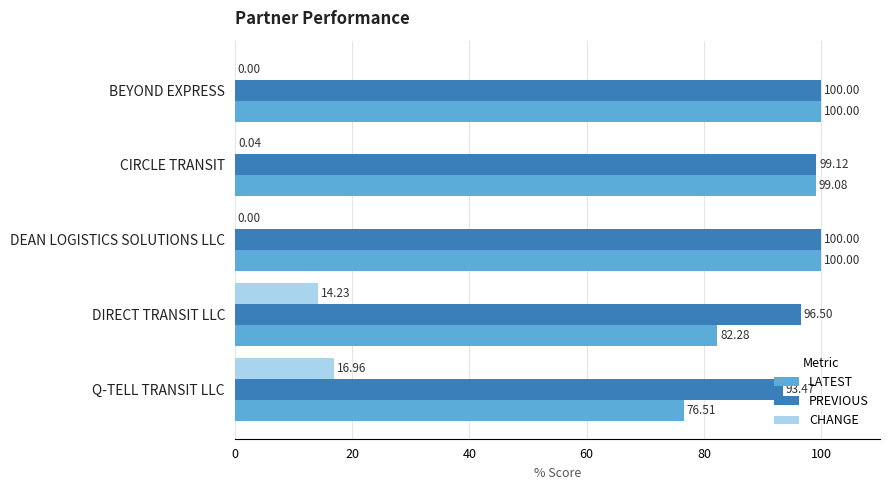

Which series changed the most between DIRECT TRANSIT LLC and Q-TELL TRANSIT LLC?

LATEST